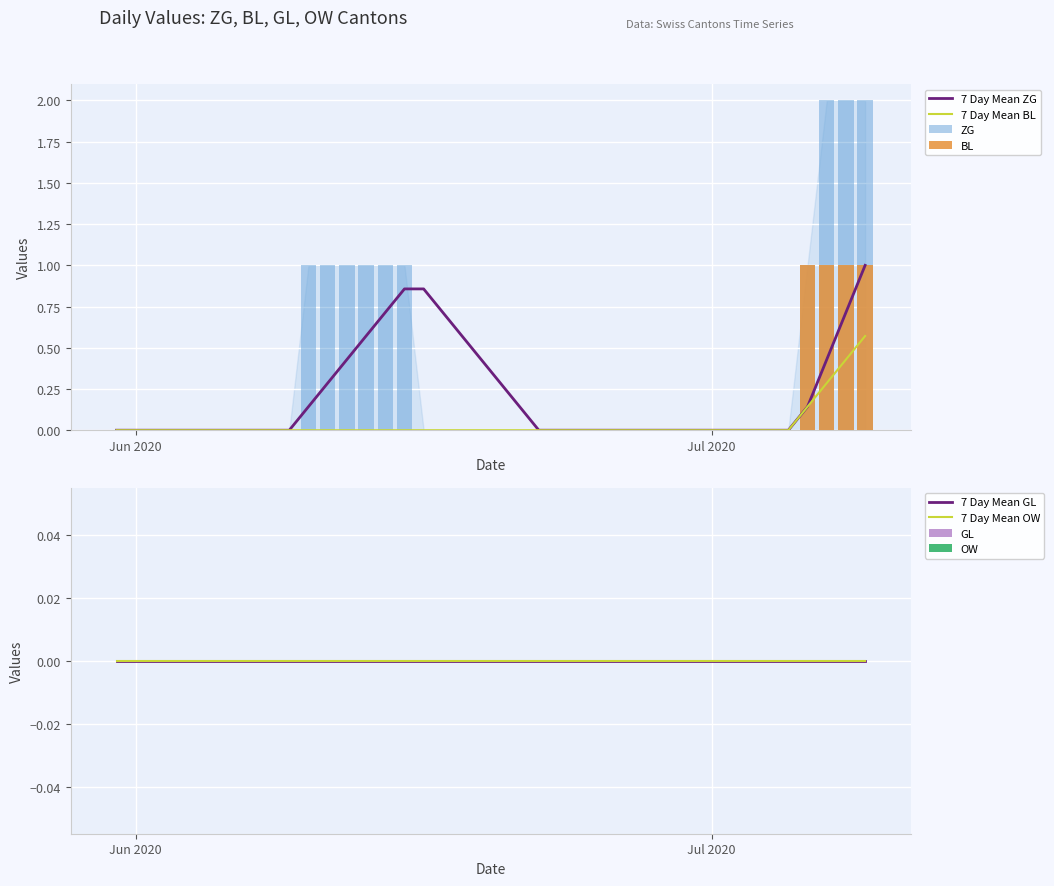

At which category is the sum across all series the highest?

2020-07-07